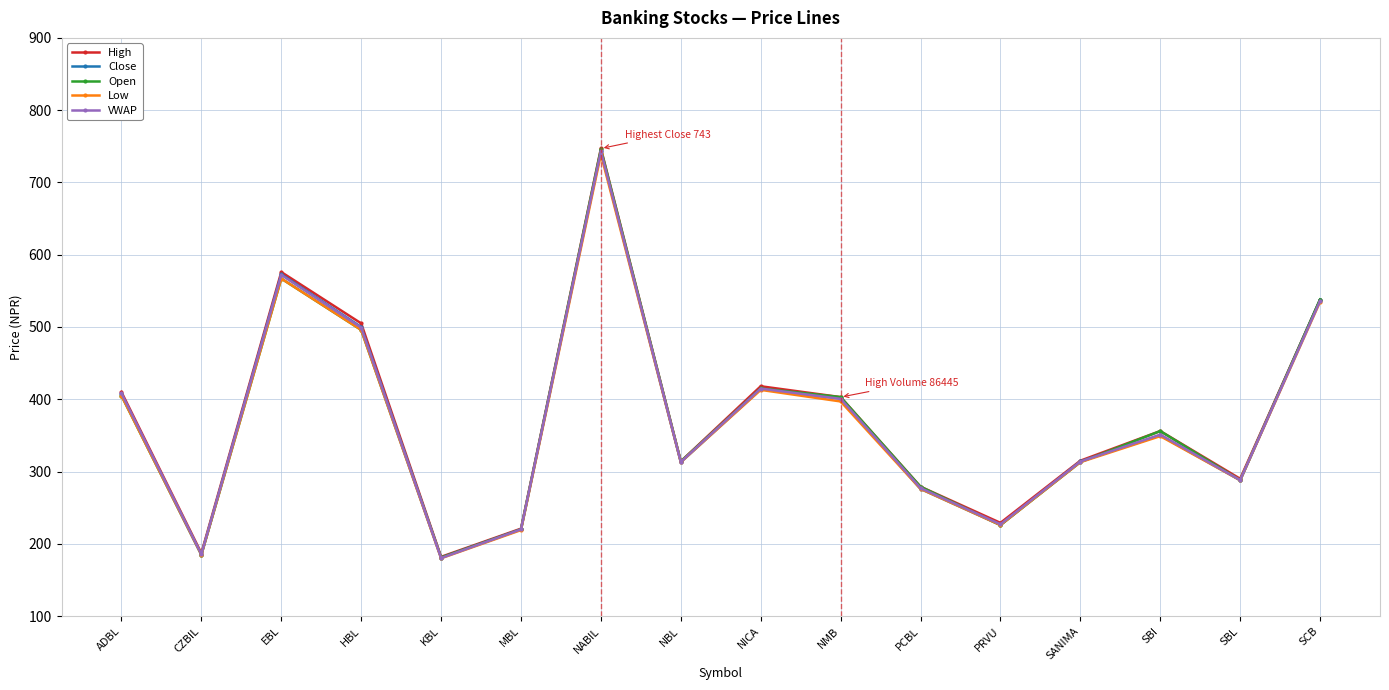

What is the greatest value displayed?

747.0